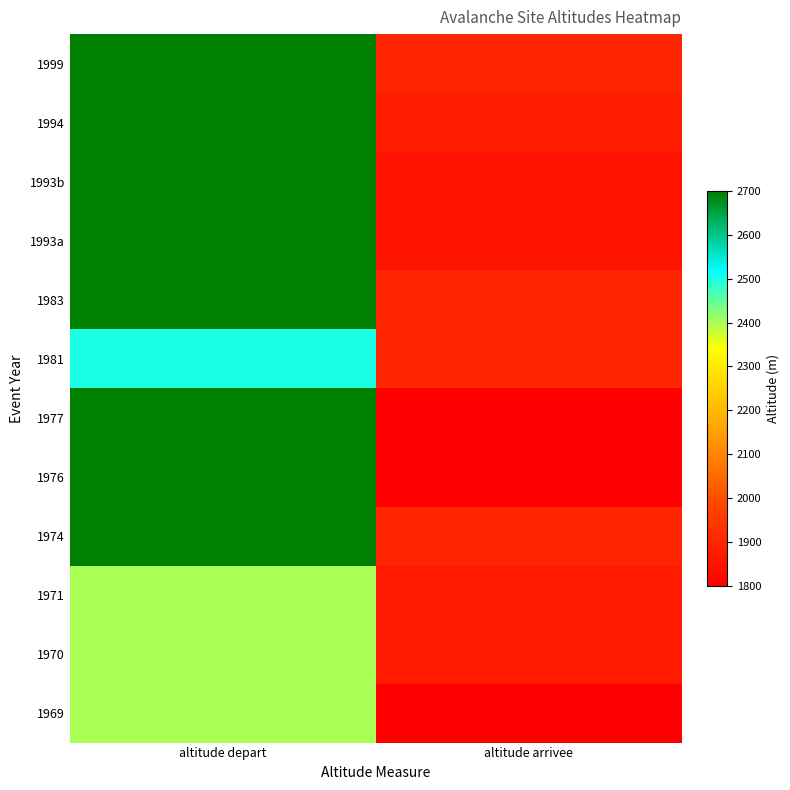

What is the difference between the highest and lowest values at altitude depart?

300